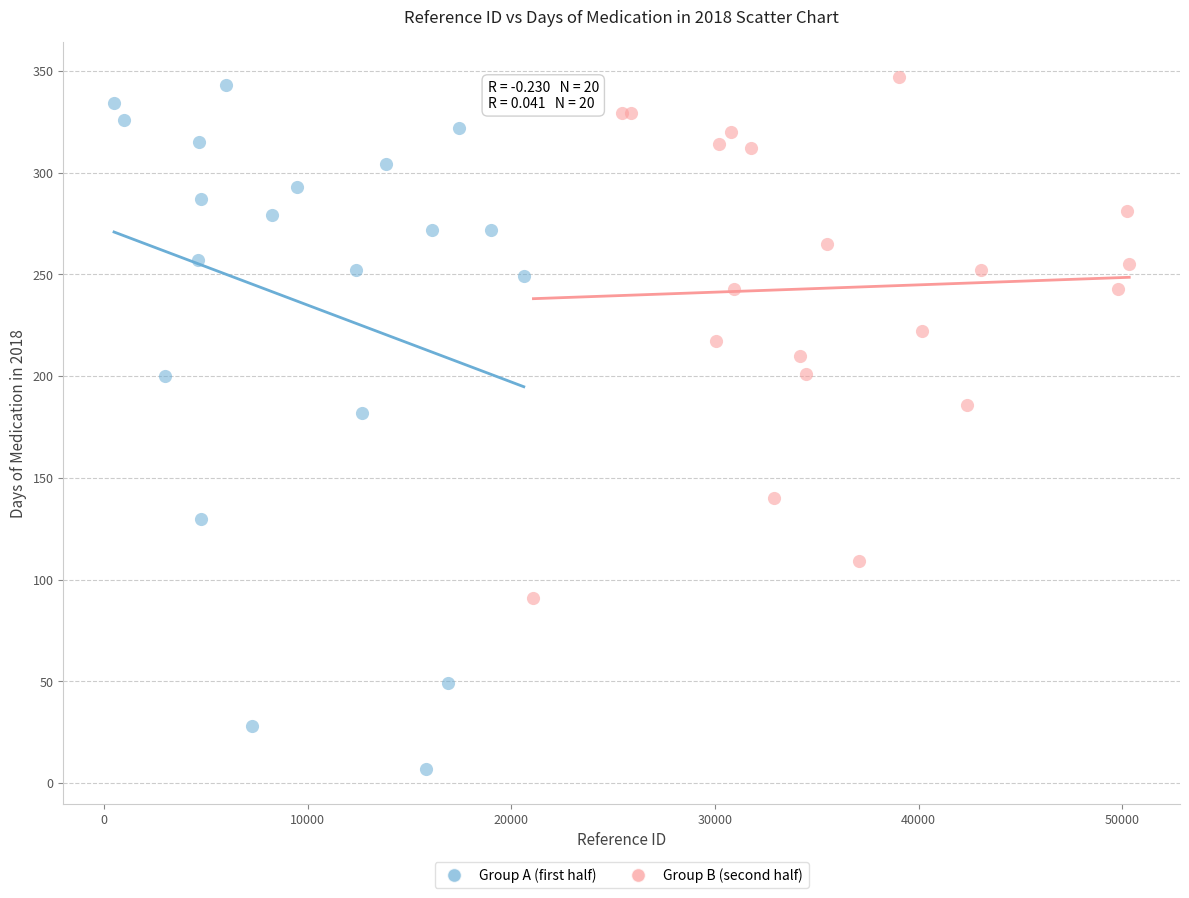

Which series contains the highest Y value?

Group B (second half)